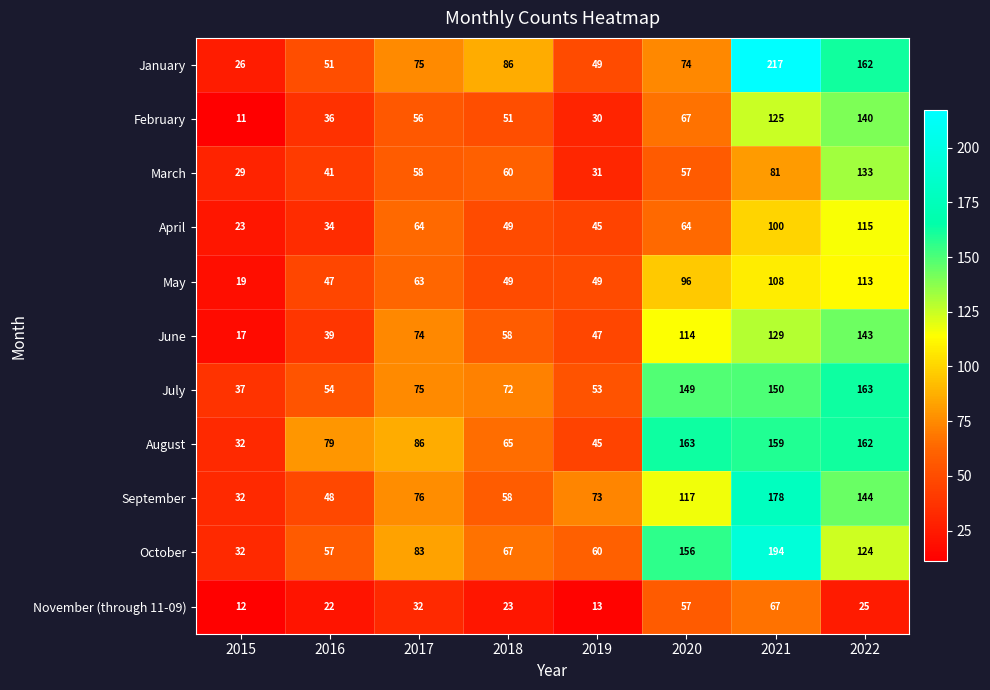

At which category is the sum across all series the highest?

2021